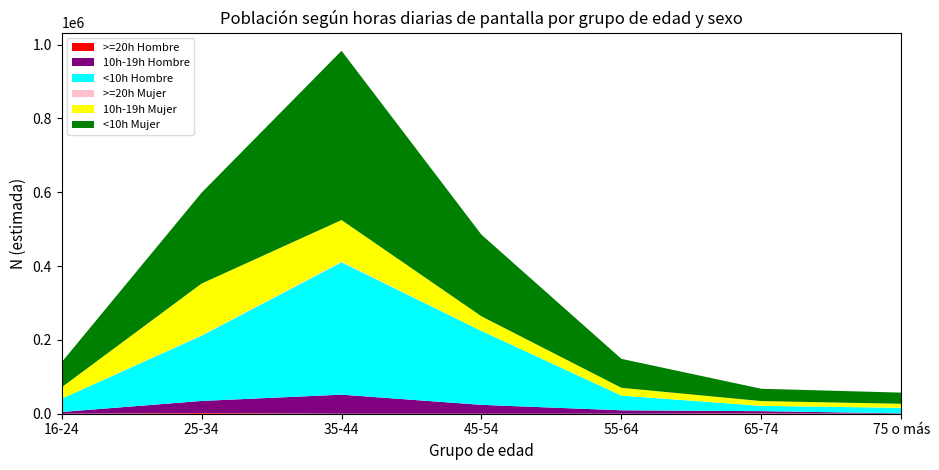

Reading left to right, transcribe all the data shown in this chart.

>=20h Hombre: 0	1967	0	0	0	857	0
10h-19h Hombre: 4765	32647	51640	24036	9266	6118	1154
<10h Hombre: 35952	176693	358268	200218	39881	14295	14838
>=20h Mujer: 0	969	1866	0	0	0	0
10h-19h Mujer: 30859	140285	112832	39614	21056	13024	10910
<10h Mujer: 67859	246105	458410	221026	78421	33273	30269